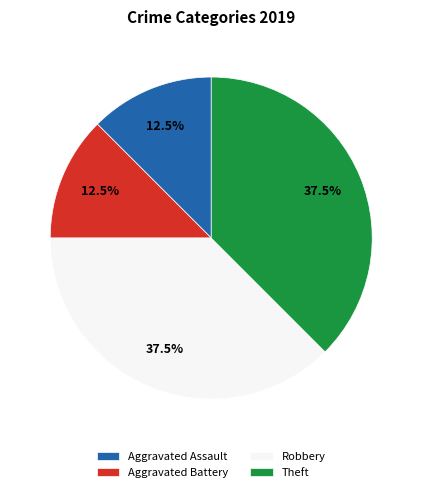

Does any single category account for the majority?

No